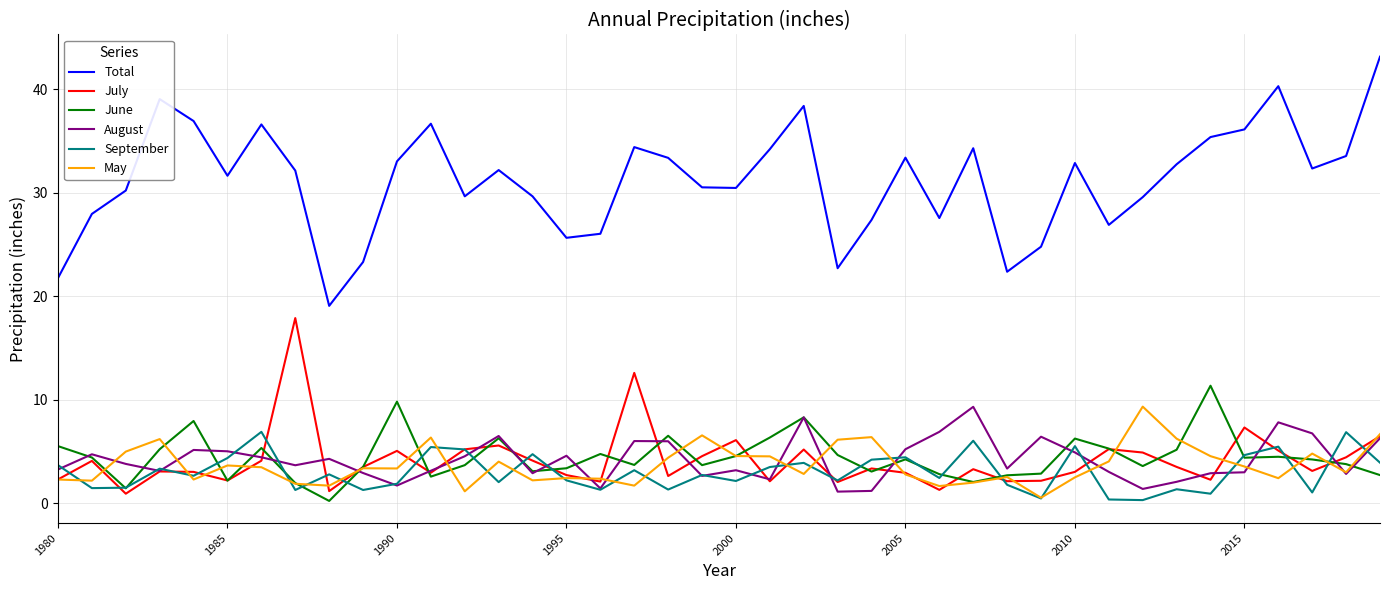

True or false: May and Total cross at least once.

False